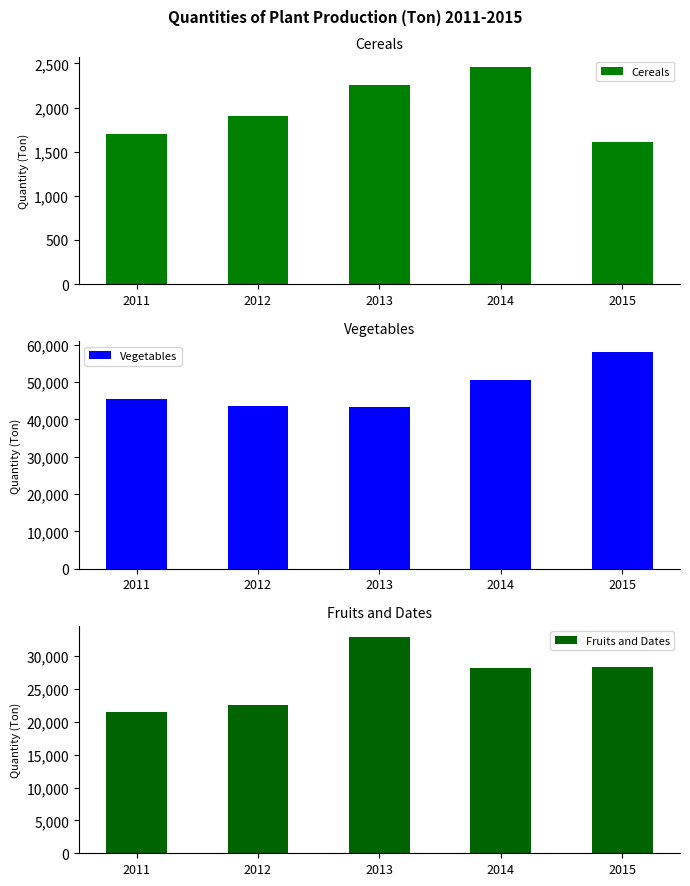

Reading left to right, list all the values displayed in this chart.

Cereals: 1700.0	1904.0	2259.0	2455.0	1614.0
Vegetables: 45357.0	43565.0	43446.9	50648.0	58077.0
Fruits and Dates: 21554.0	22580.0	32989.0	28244.0	28340.0